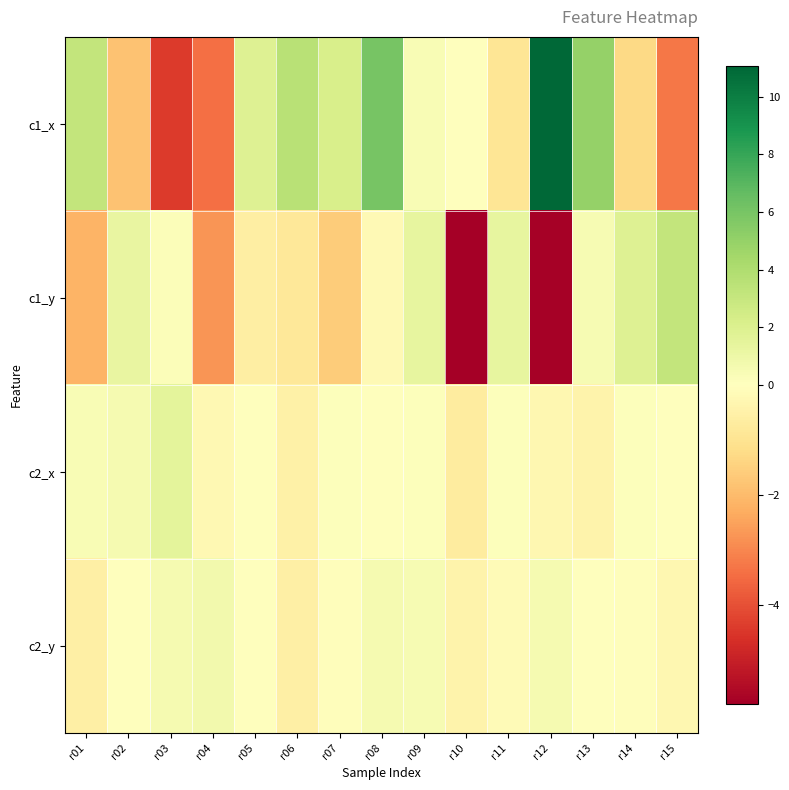

Which series has the largest total across all categories?

c1_x